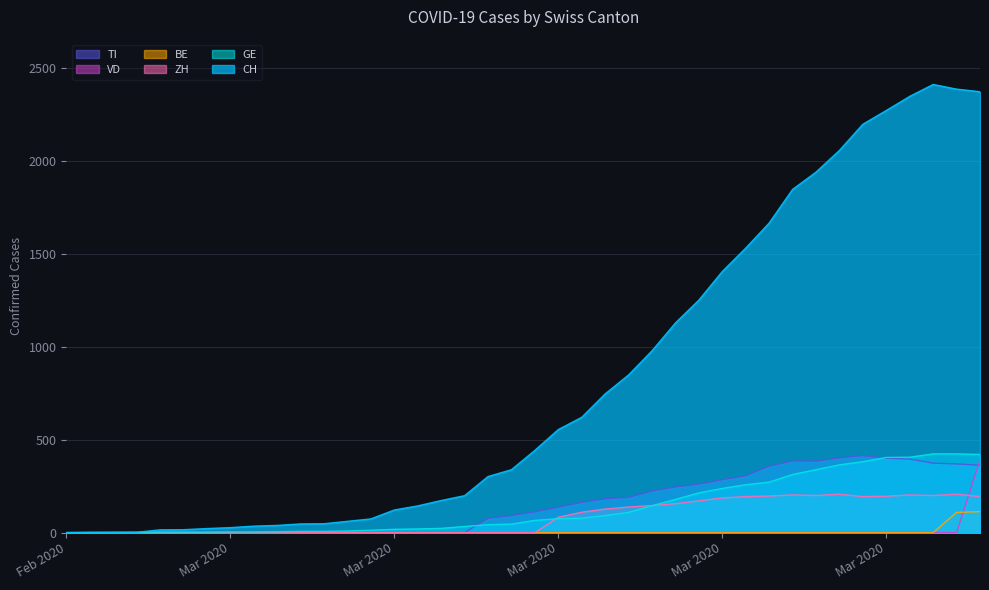

What is the approximate value of CH at 2020-03-08, to the nearest 100?

100